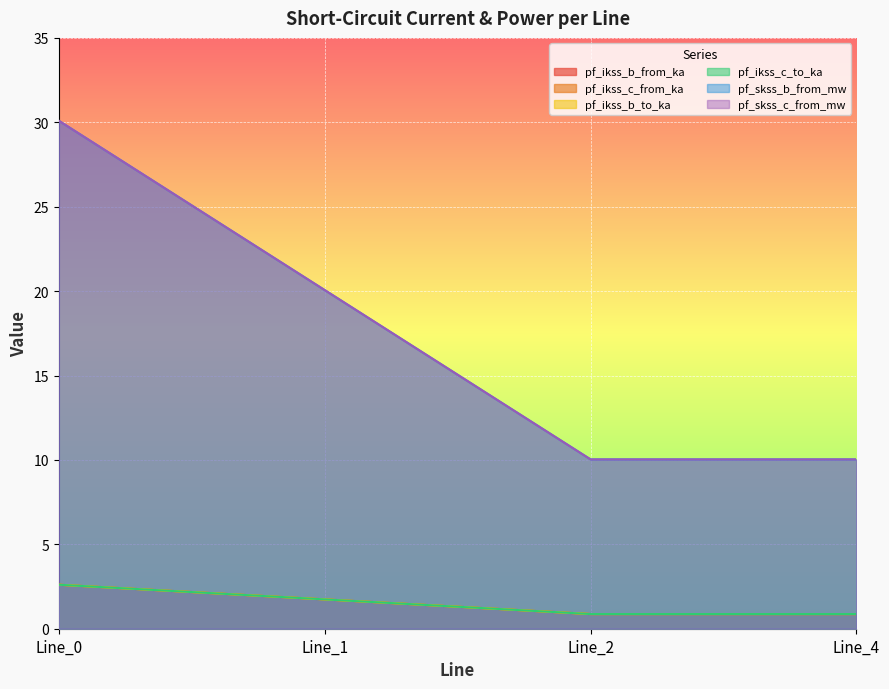

Reading right to left, list all the values displayed in this chart.

pf_ikss_b_from_ka: 0.9	0.9	1.7	2.6
pf_ikss_c_from_ka: 0.9	0.9	1.7	2.6
pf_ikss_b_to_ka: 0.9	0.9	1.7	2.6
pf_ikss_c_to_ka: 0.9	0.9	1.7	2.6
pf_skss_b_from_mw: 10.0	10.0	20.1	30.1
pf_skss_c_from_mw: 10.0	10.0	20.1	30.1